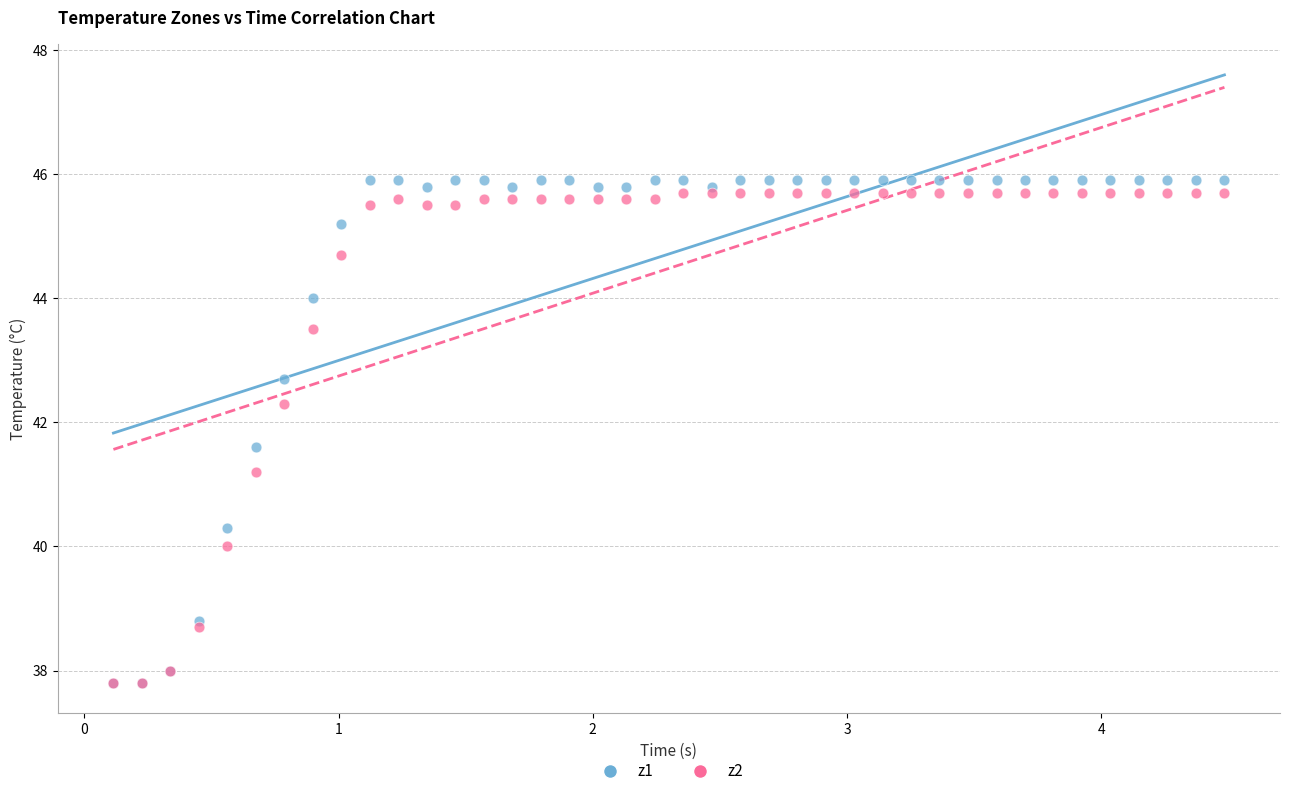

What are all the series names shown in the legend?

z1, z2